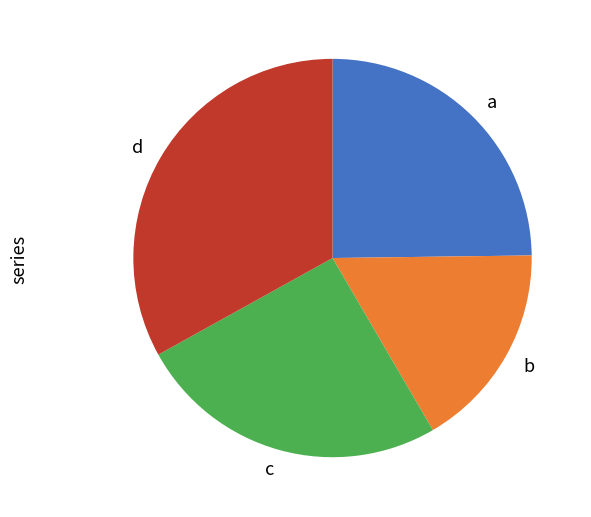

Is it true that b is 5% of the pie?

False